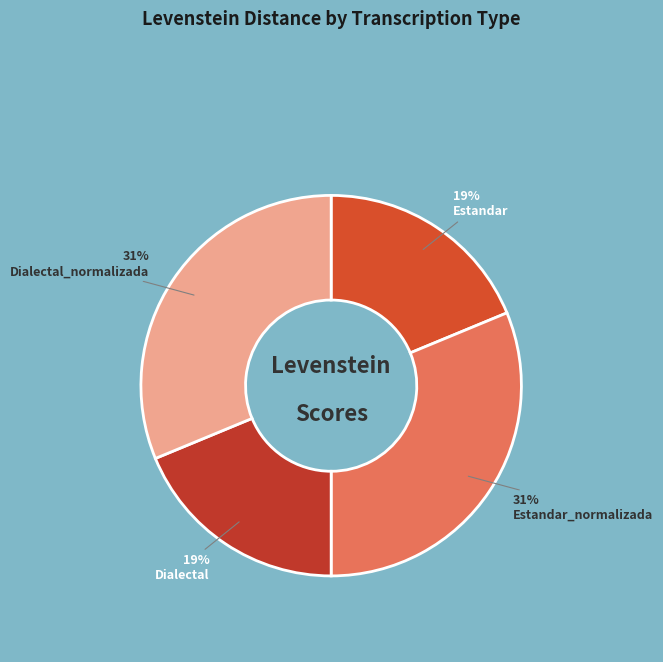

True or false: Estandar_normalizada accounts for 40% of the total.

False